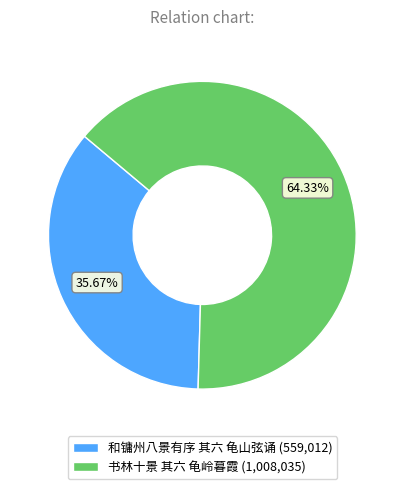

The 书林十景 其六 龟岭暮霞 slice represents 64% of the pie. True or false?

True